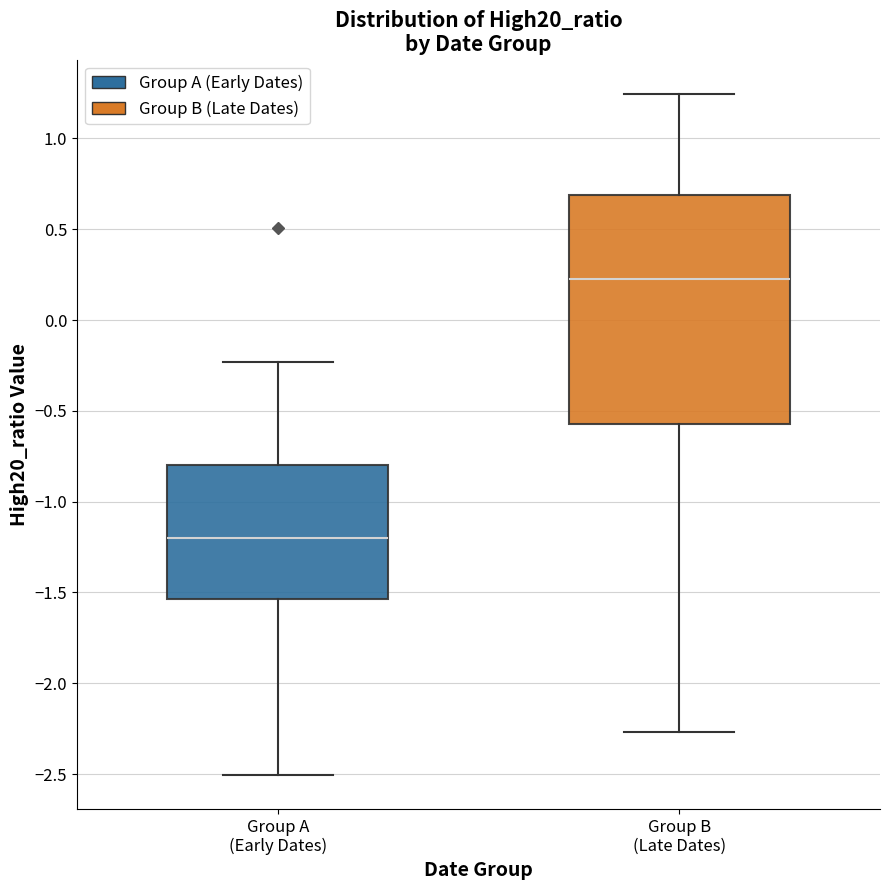

Which box's median line is the highest?

Group B (Late Dates)